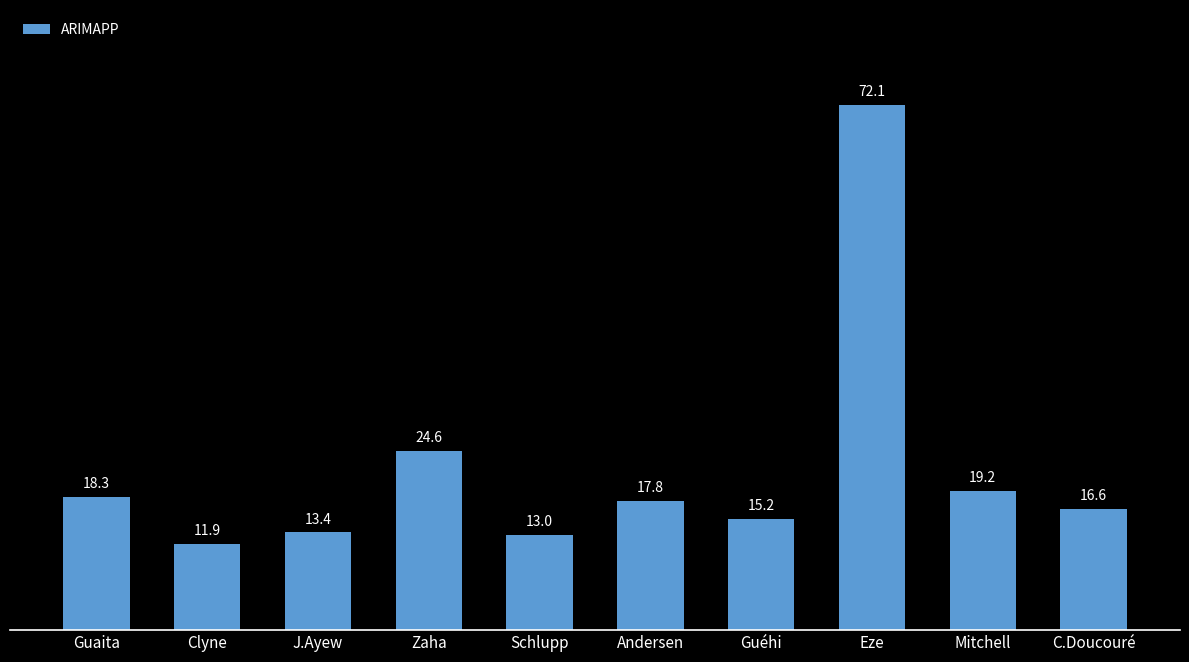

At which label is the value closest to 41?

Zaha